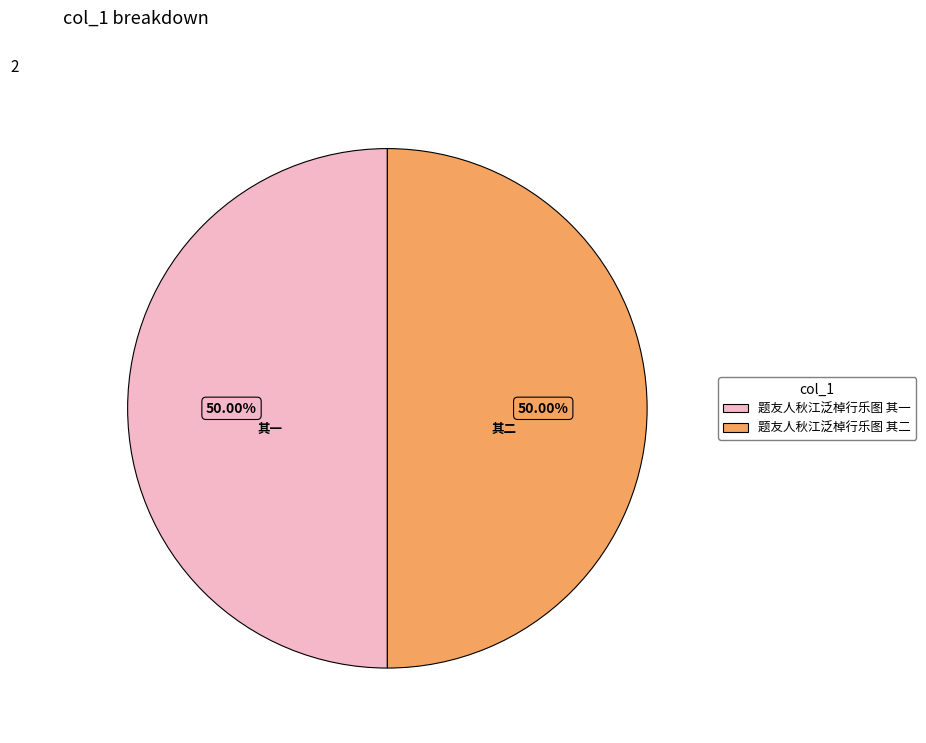

How many slices are in this pie chart?

2